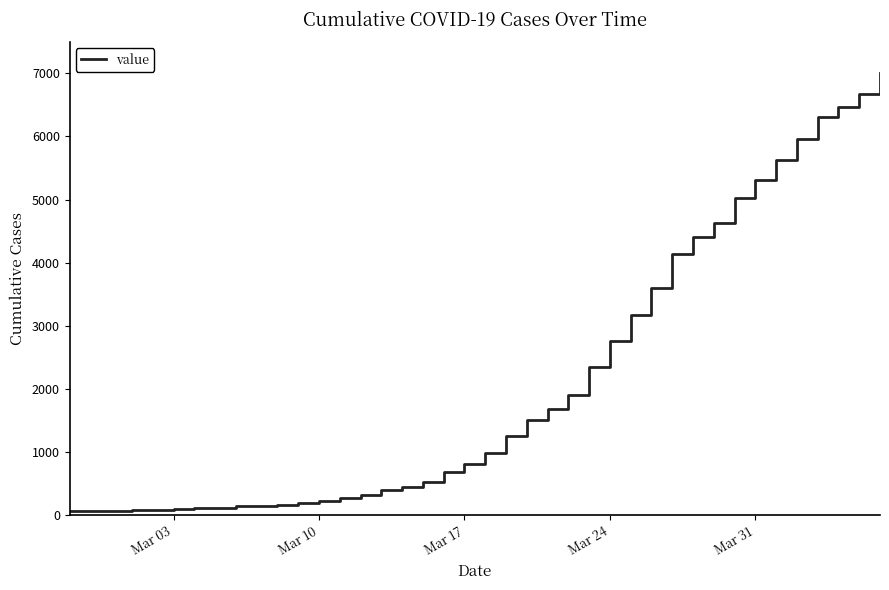

What is the difference between the maximum and minimum values?

6940